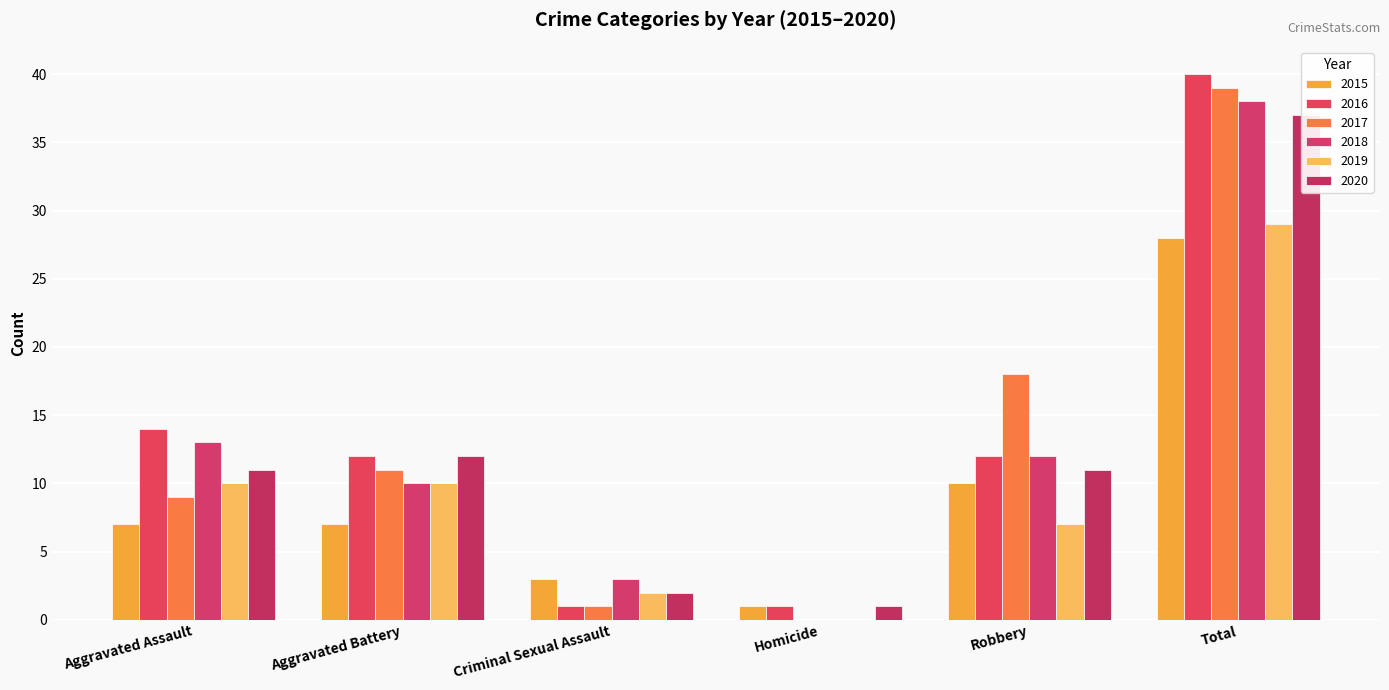

What is the difference between the second highest and second lowest values in the 2020 series?

10